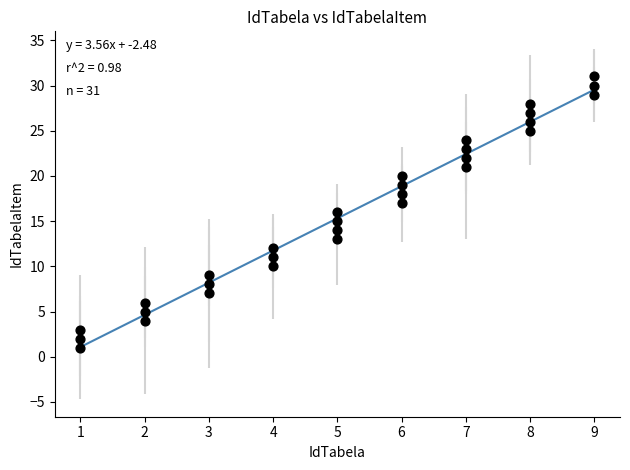

What is the range of X values (max minus min)?

8